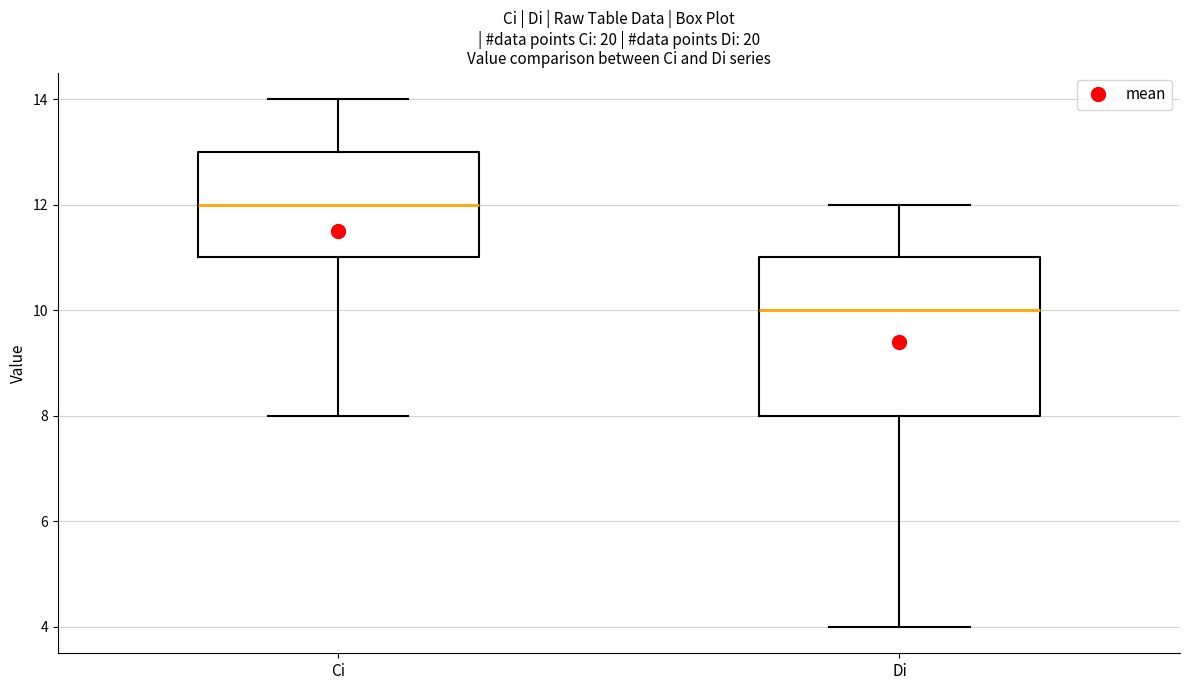

Reading left to right, transcribe this box plot: for each box, give where its median line is, the range the box spans, and where its two whiskers end, as read against the y-axis. The values are not printed on the chart, so give them approximately, as read against the axis.

Ci: median 12, box 11 to 13, whiskers 8 to 14
Di: median 10, box 8 to 11, whiskers 4 to 12